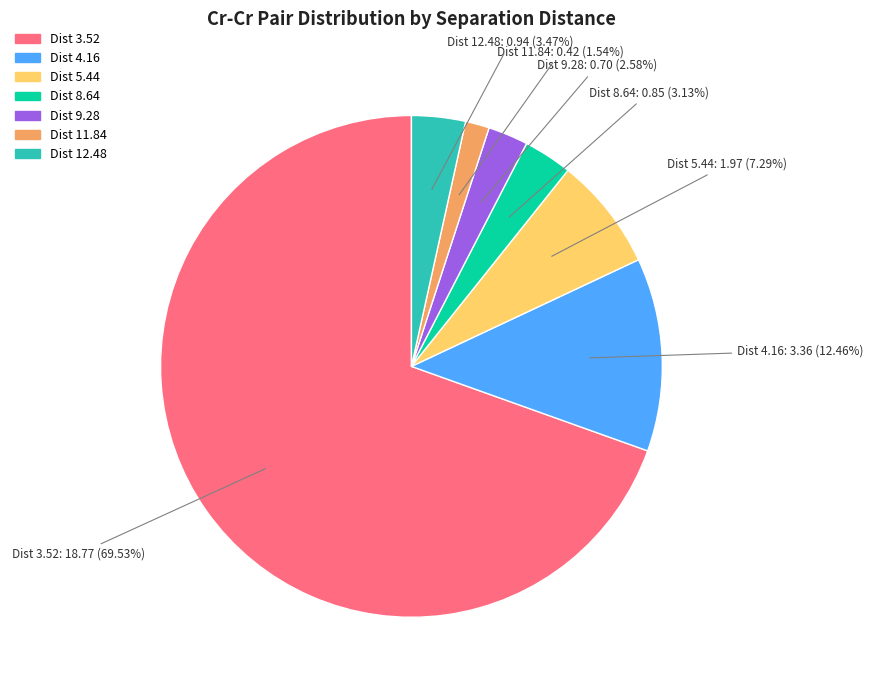

How many slices are in this pie chart?

7